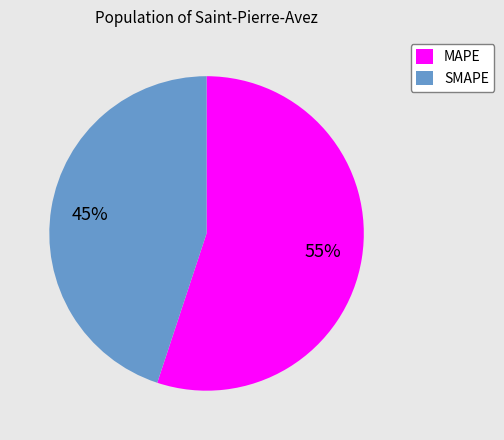

To the nearest percent, what is the combined percentage of SMAPE and MAPE?

100%